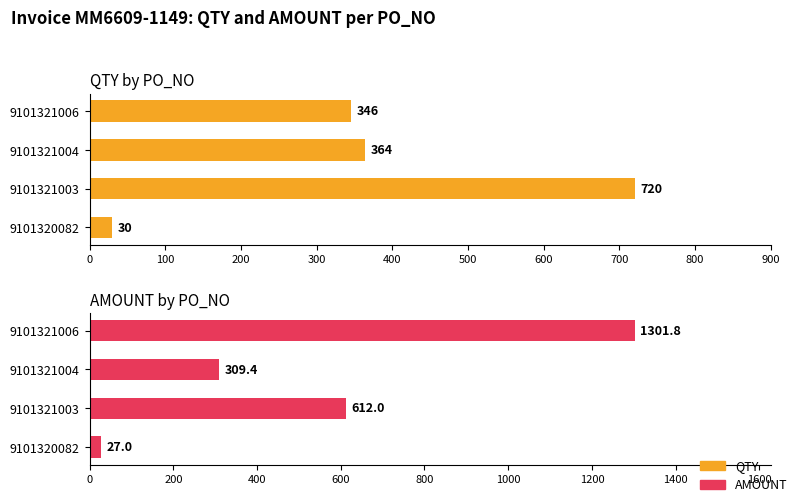

Which series has the largest total across all categories?

AMOUNT